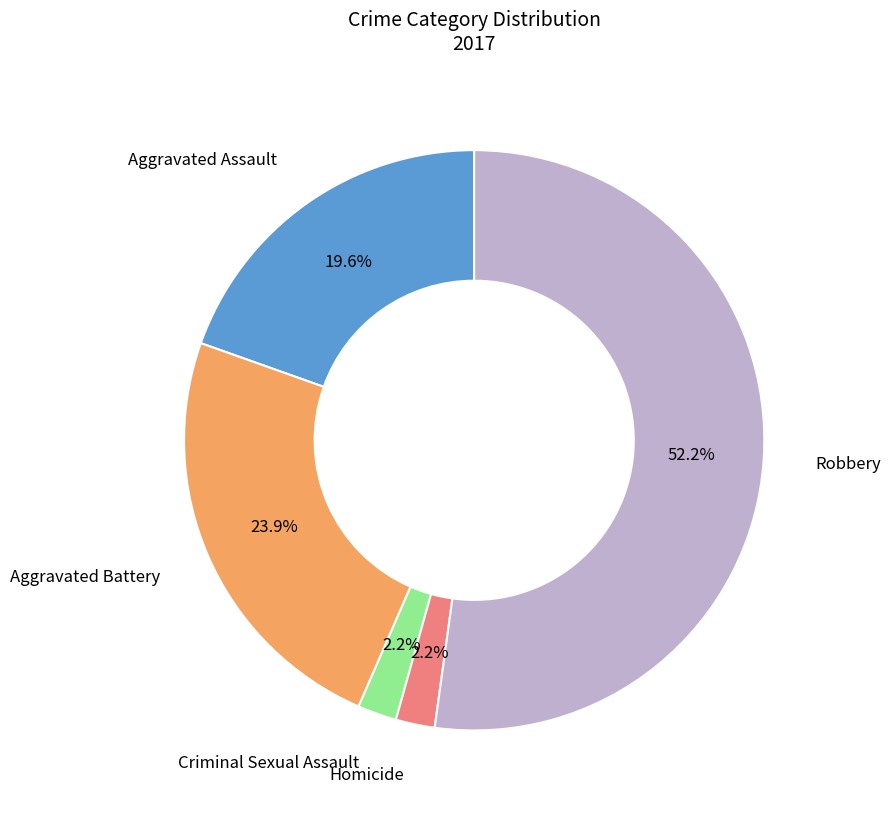

Is there any slice that represents more than half of the pie?

Yes